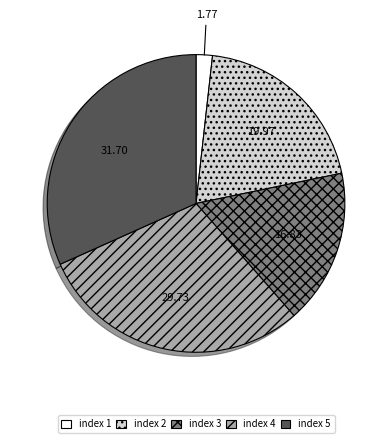

Between index 3 and index 4, which is larger?

index 4